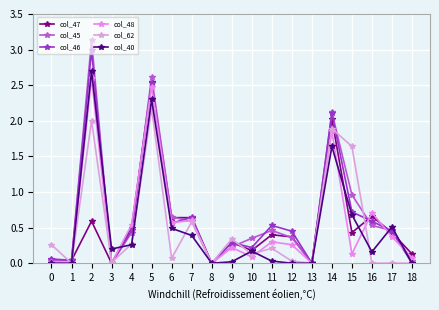

What is the difference between the maximum and second lowest values in the col_45 series?

3.1